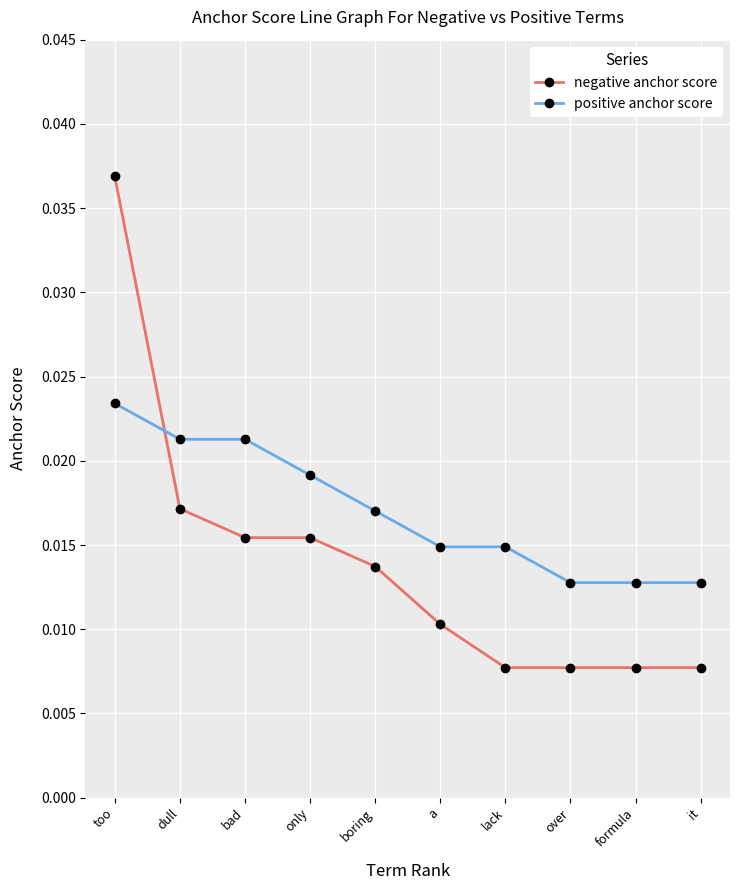

Which category has the highest value in the positive anchor score series?

too